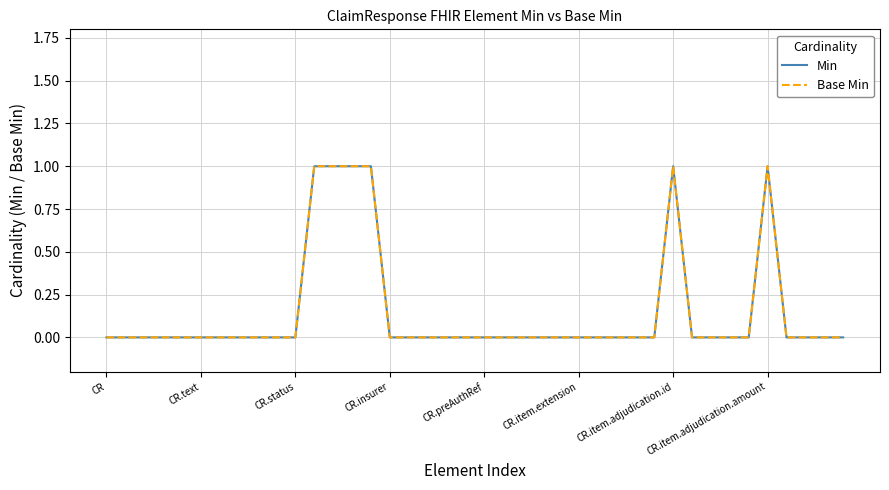

True or false: Base Min has more than 0 interior local peaks.

True